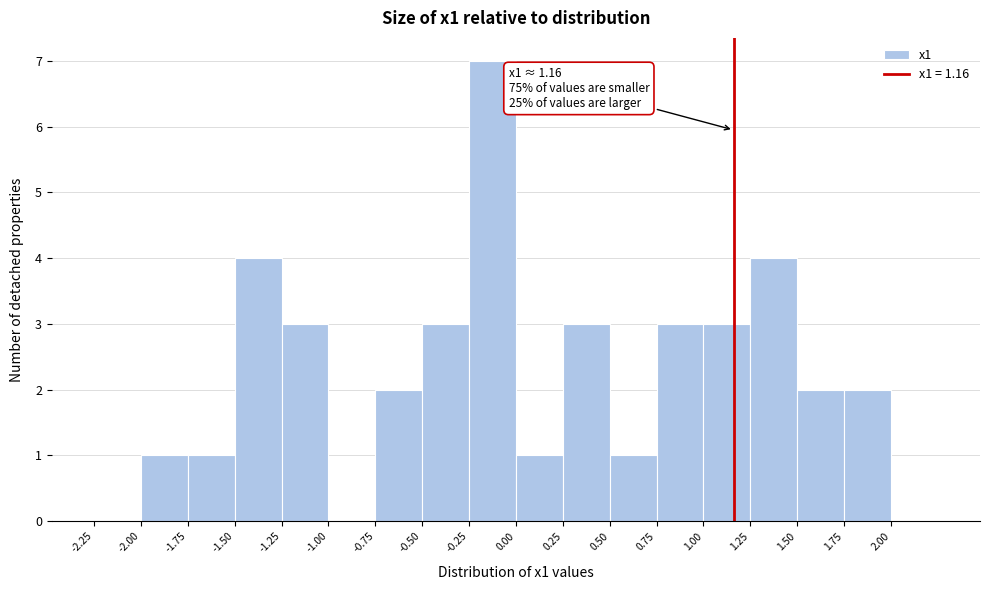

Which range on the x-axis has the tallest bar?

-0.25 to 0.00